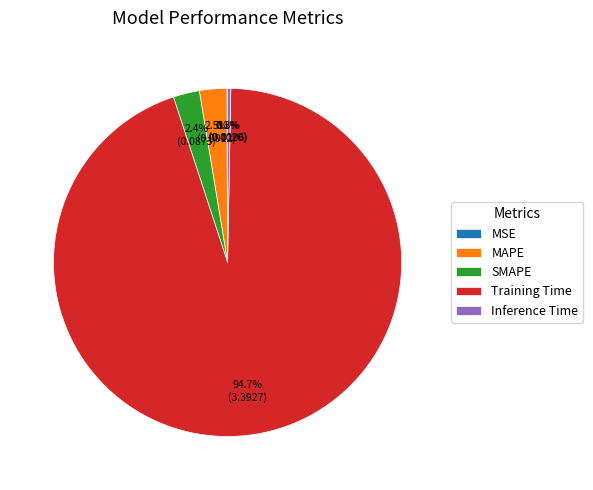

Which category has the biggest portion of the pie?

Training Time